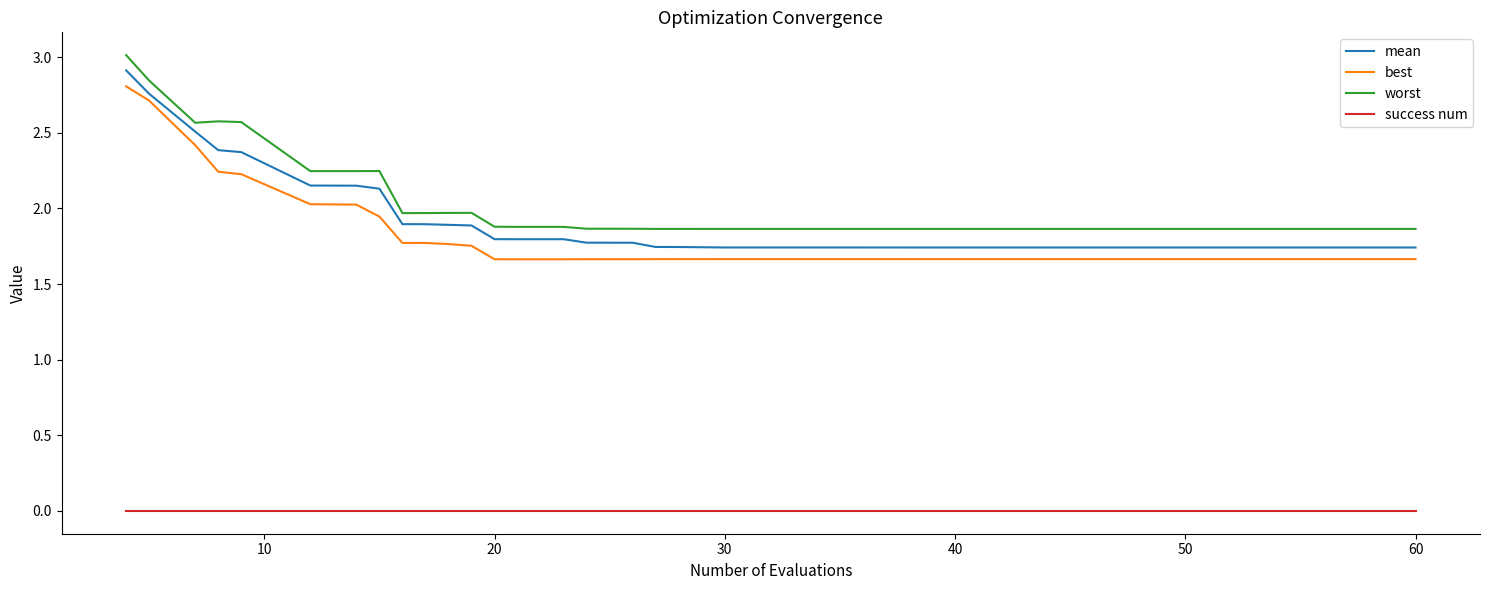

True or false: success num and mean intersect in this chart.

False